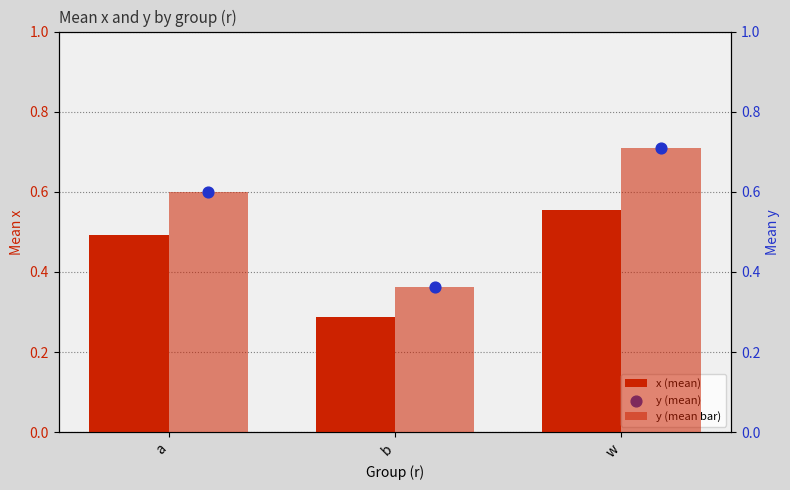

What are all the series names shown in the legend?

x (mean), y (mean bar), y (mean)